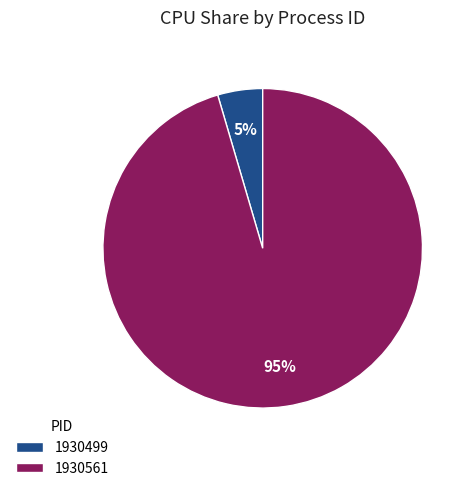

To the nearest percent, what is the combined percentage of 1930561 and 1930499?

100%